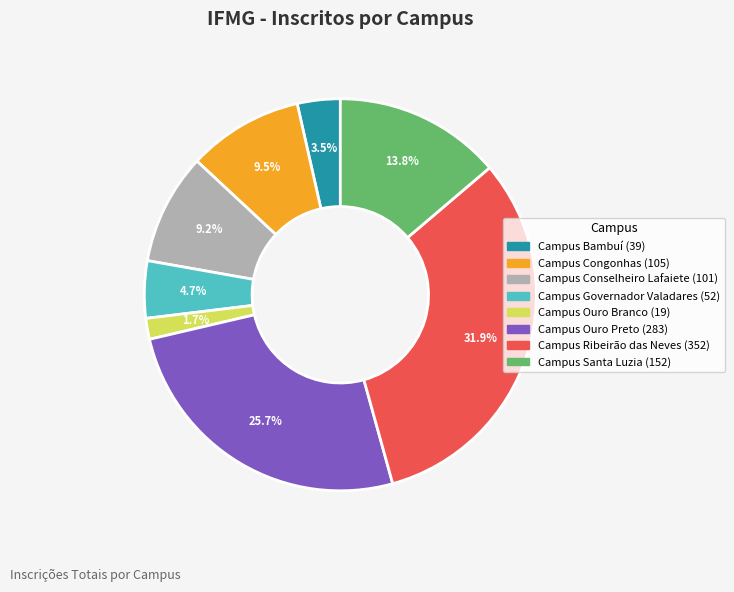

To the nearest percent, what is the combined percentage of Campus Governador Valadares and Campus Bambuí?

8%